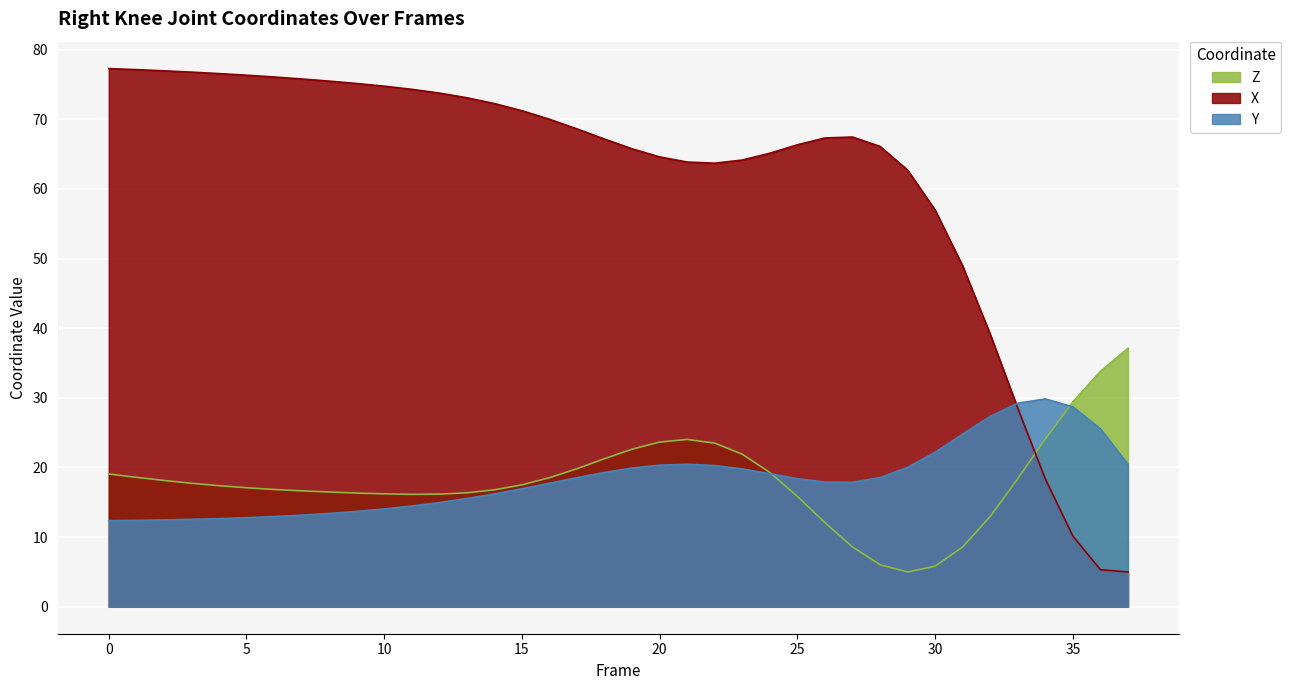

Where does the Y series first go above 18?

17